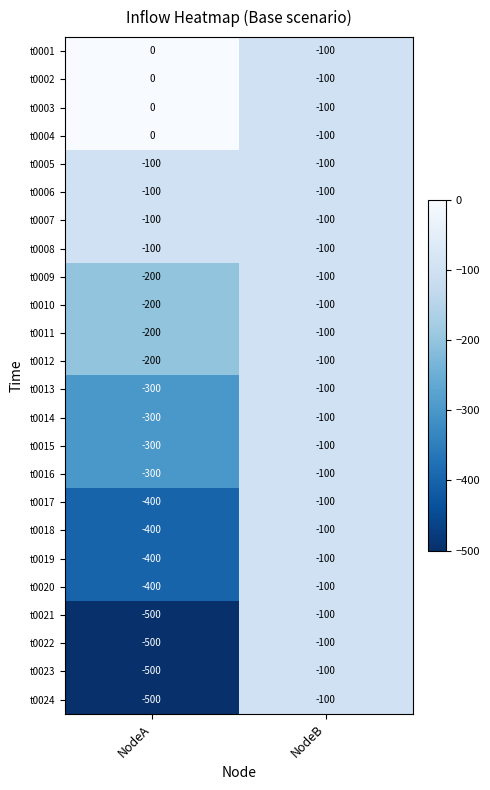

List the labels in order of t0015 value, smallest first.

NodeA, NodeB